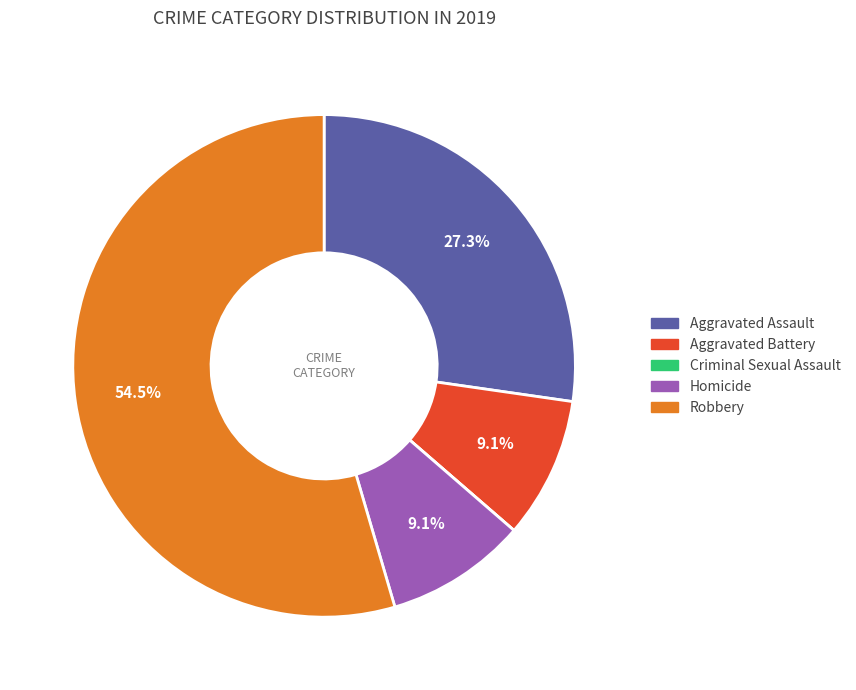

Which has a higher value, Robbery or Aggravated Battery?

Robbery